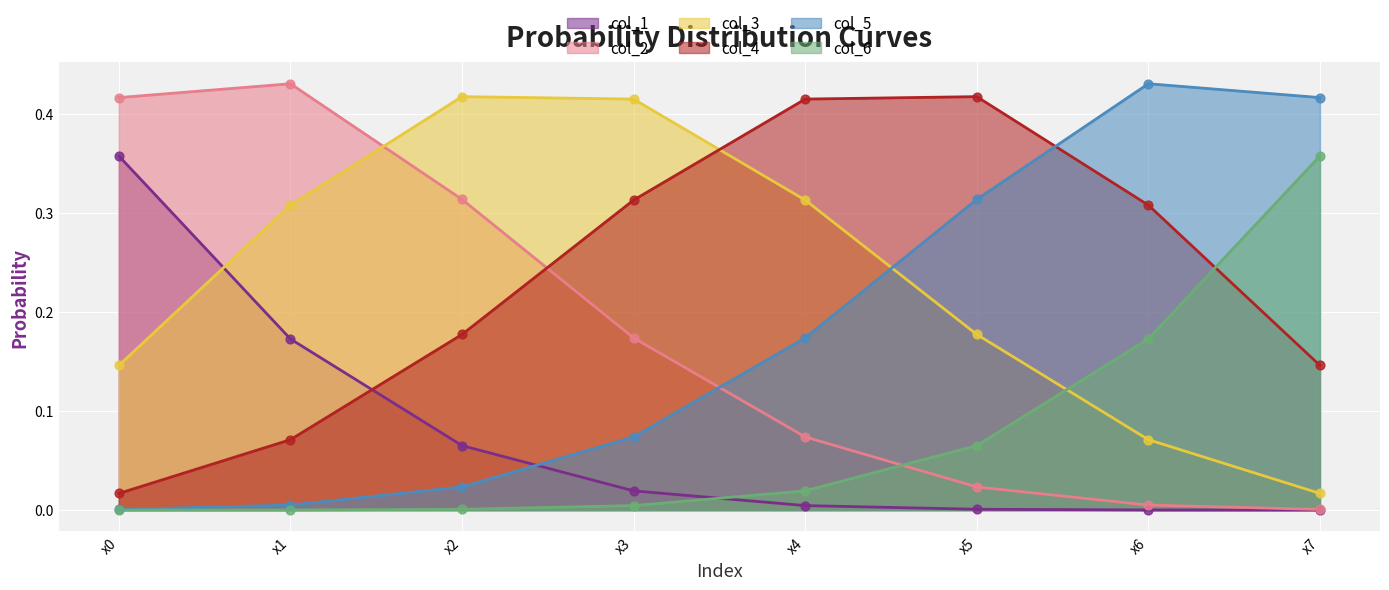

Which series reaches the minimum Y coordinate?

col_1